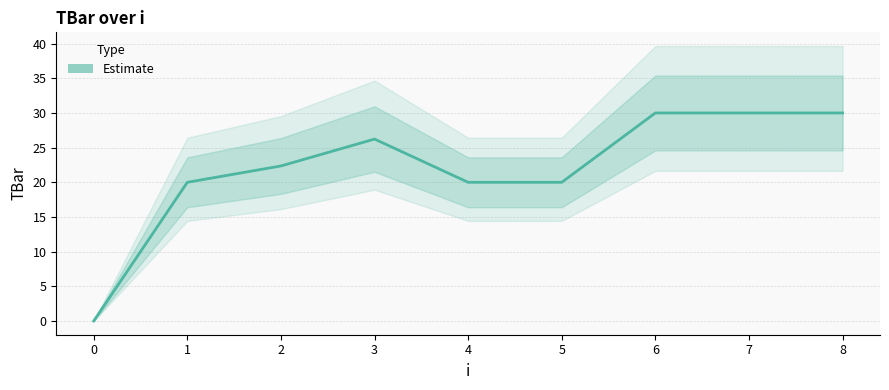

Rank the categories by value from highest to lowest.

6, 7, 8, 3, 2, 1, 4, 5, 0